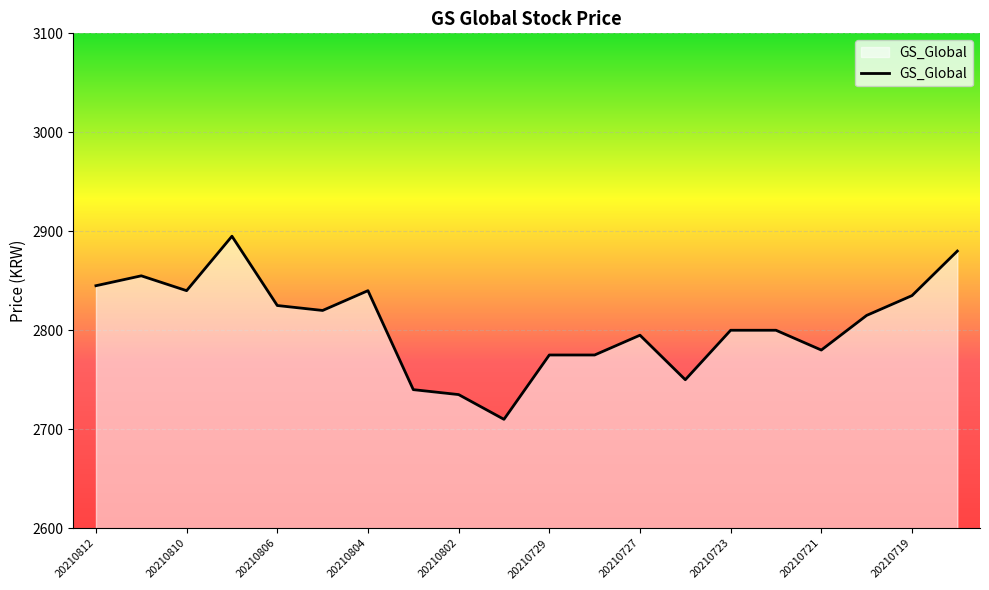

How many lines are shown in the chart?

1